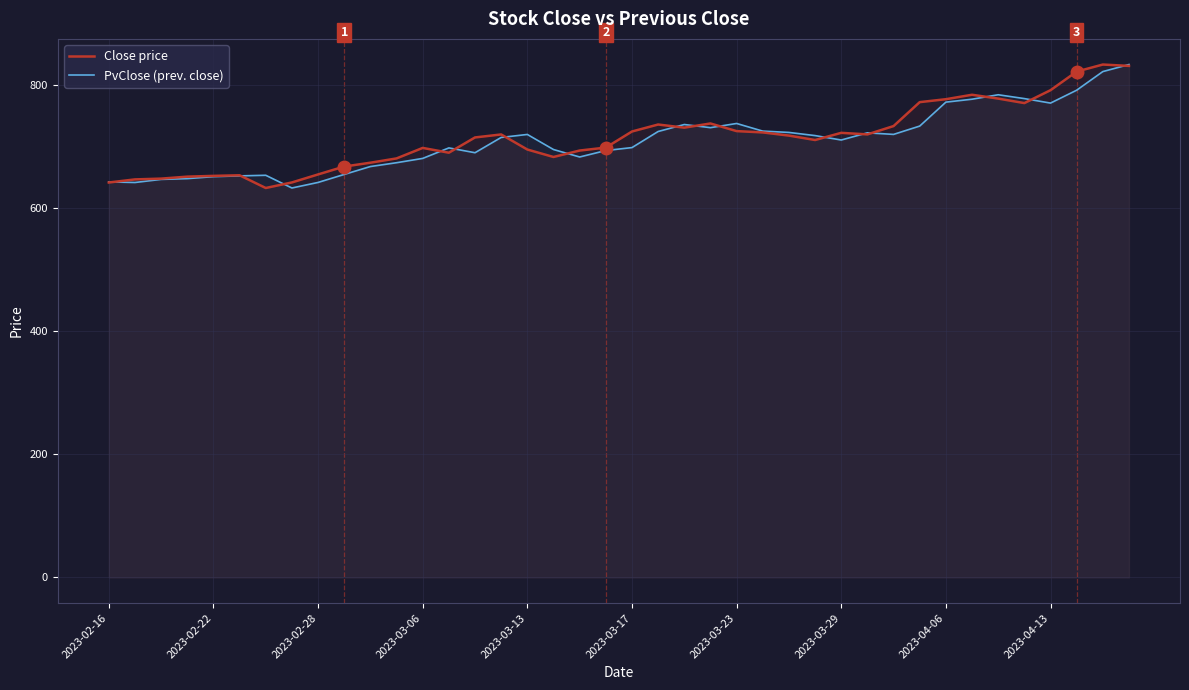

What is the sum of all Close price values?

28566.6